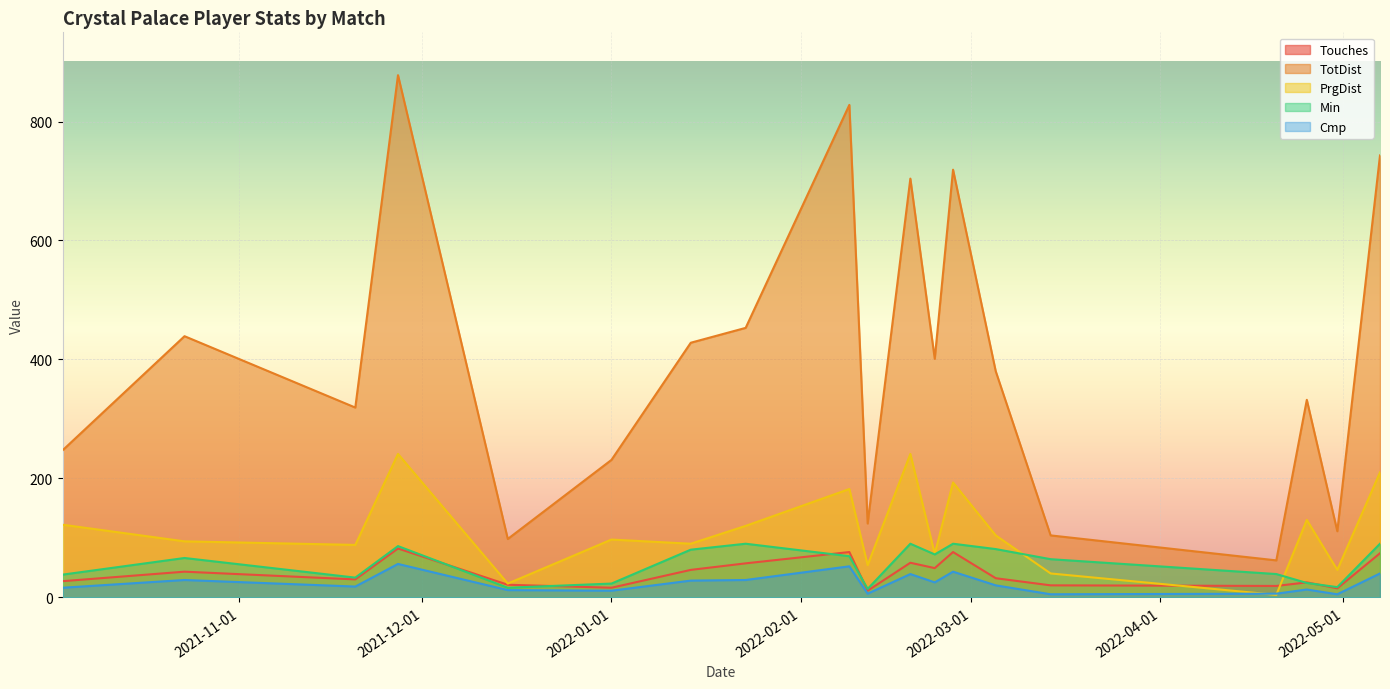

Which label corresponds to the smallest value in the chart?

2022-04-20